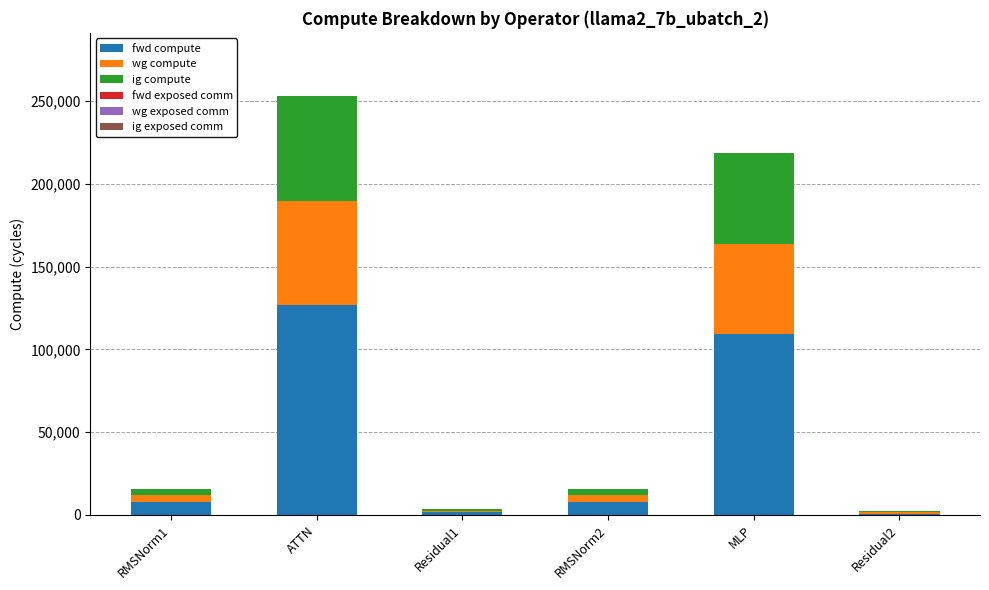

Is it true that fwd compute equals 126638.5 at ATTN?

True